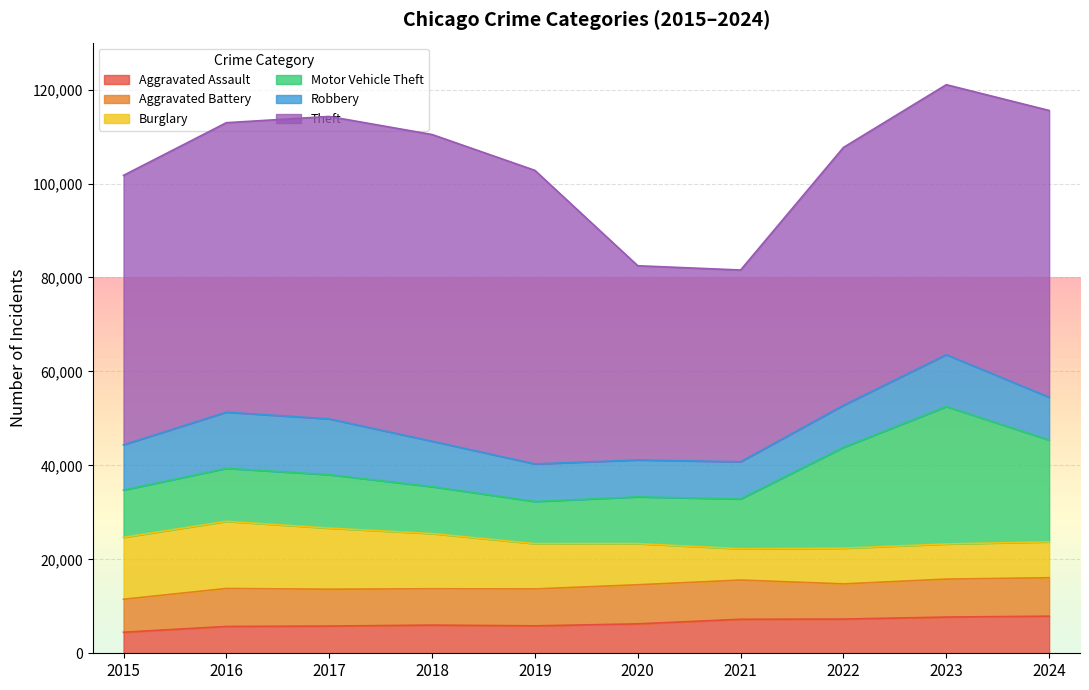

How many data points in Aggravated Battery are above 8078?

4